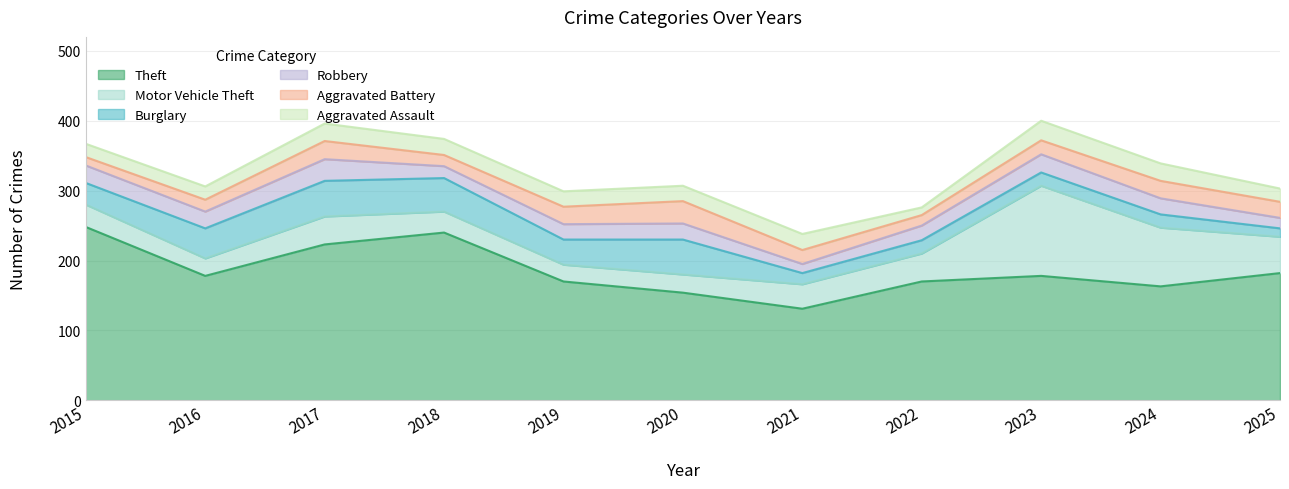

Reading left to right, list all the values displayed in this chart.

Theft: 248	178	223	240	170	154	131	170	178	163	182
Motor Vehicle Theft: 32	25	40	30	24	26	35	40	129	84	52
Burglary: 31	43	51	48	36	50	16	19	19	19	12
Aggravated Battery: 12	17	26	16	25	32	20	15	20	25	23
Aggravated Assault: 19	19	25	23	22	22	23	11	28	25	19
Robbery: 25	24	31	17	22	23	13	21	26	23	15